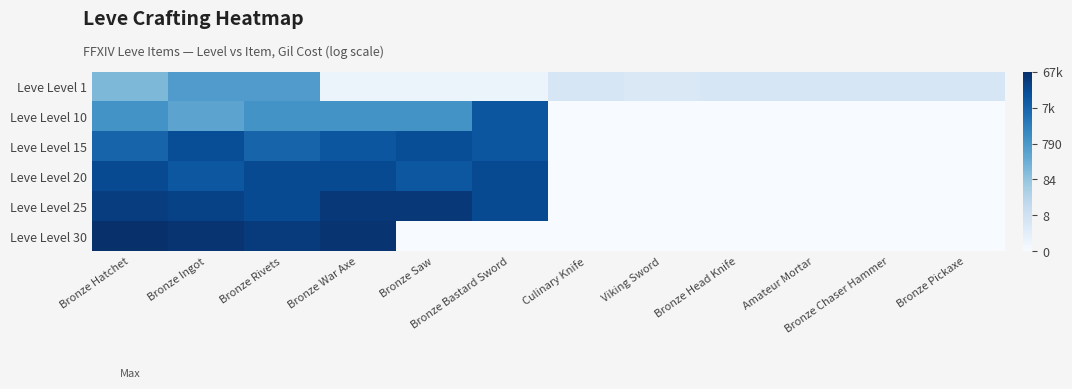

What is the difference between the highest and lowest values at Bronze Chaser Hammer?

1.8